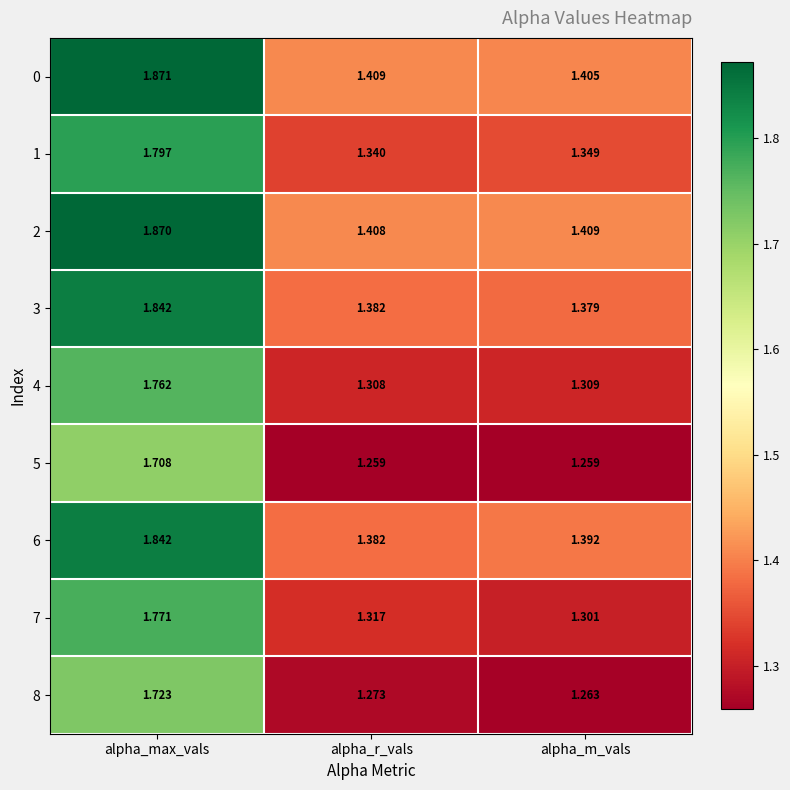

At which label is 1 closest to 1?

alpha_r_vals